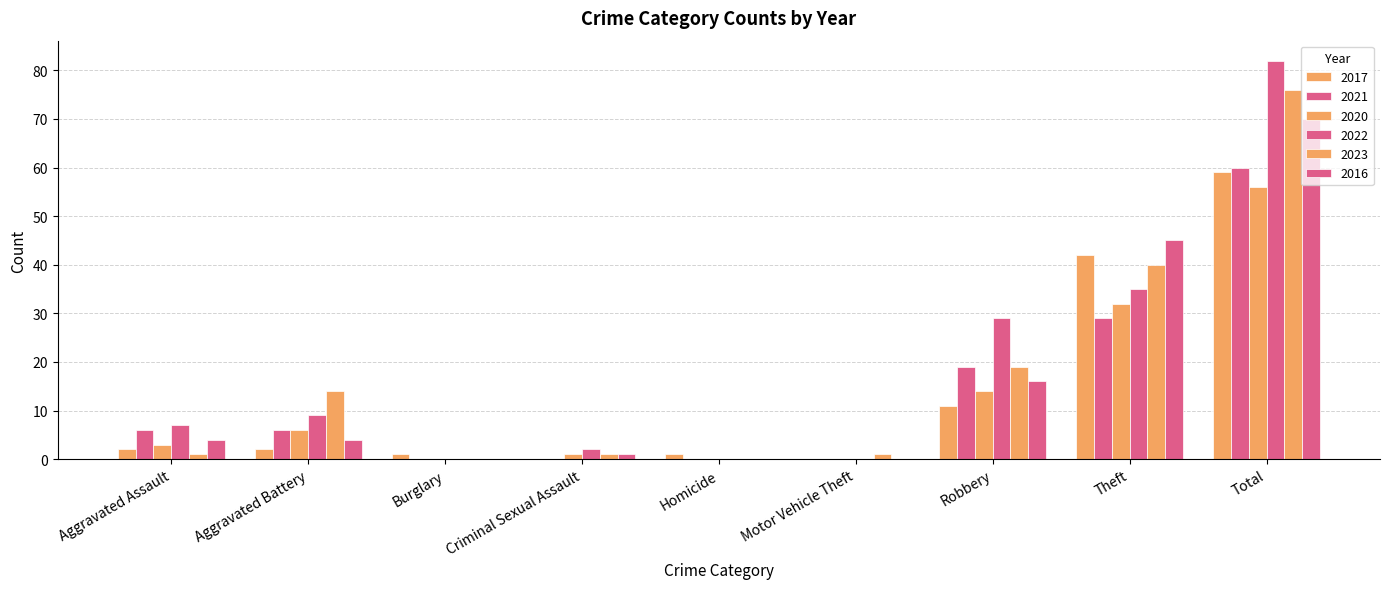

What is the difference between the 2022 values at Aggravated Battery and Motor Vehicle Theft?

9